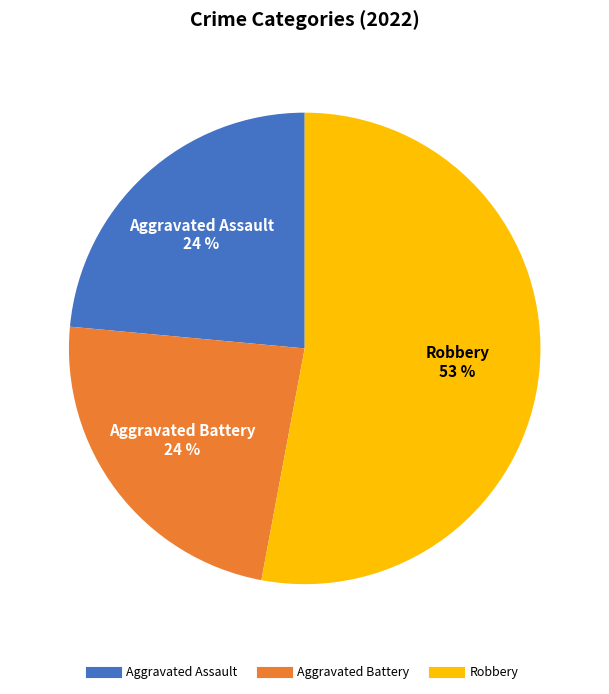

To the nearest percent, what is the difference between the largest and smallest slice percentages?

29%